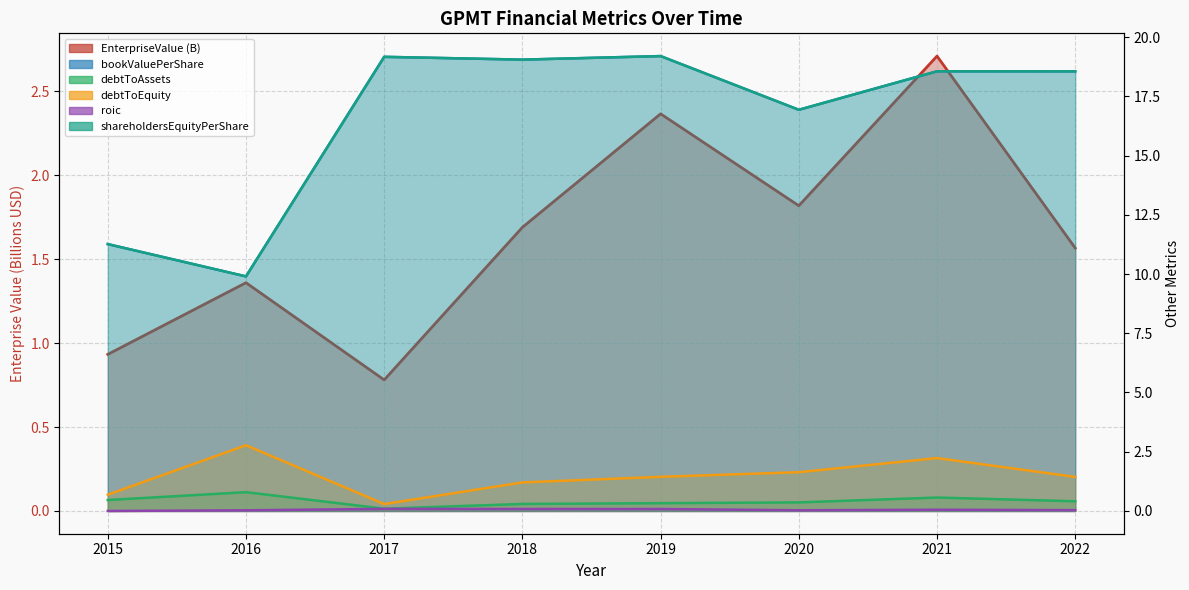

How many data points in shareholdersEquityPerShare are less than 18?

3